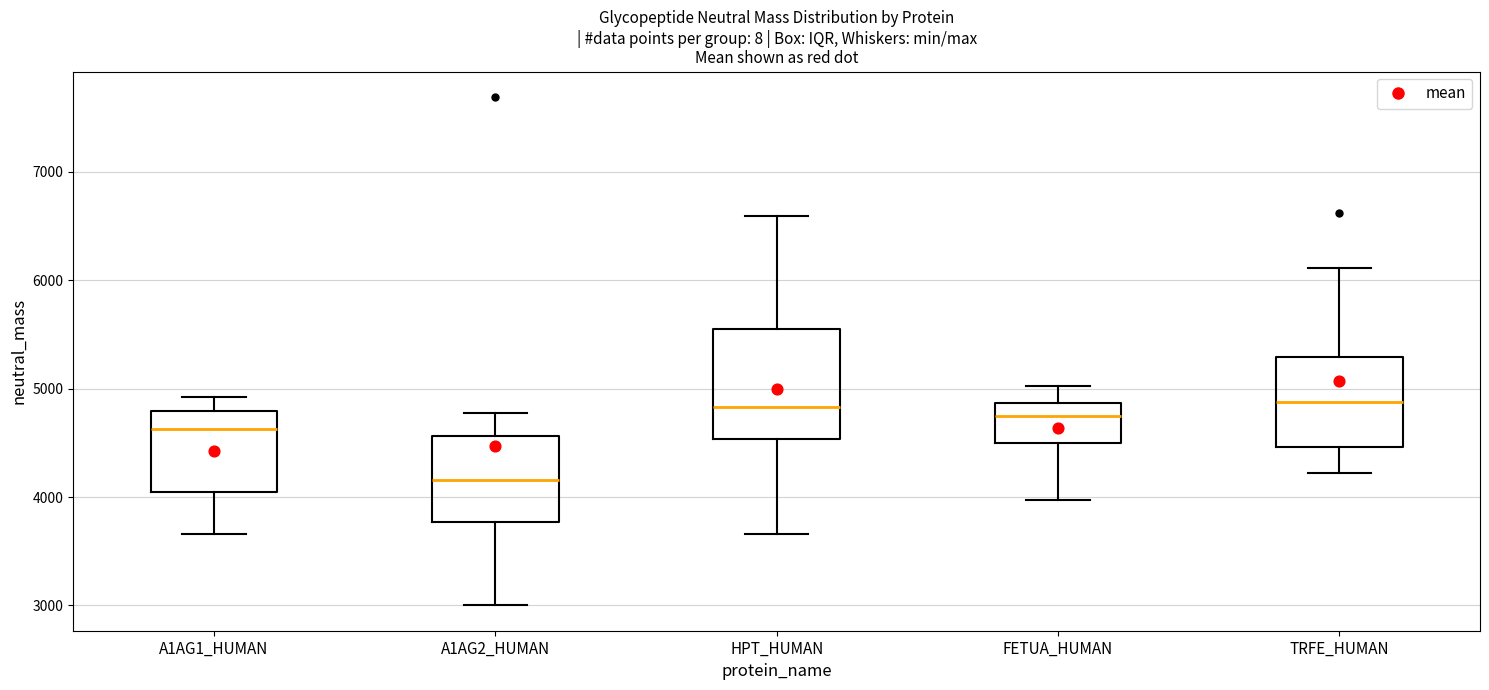

Reading left to right, transcribe this box plot: for each box, give where its median line is, the range the box spans, and where its two whiskers end, as read against the y-axis. The values are not printed on the chart, so give them approximately, as read against the axis.

A1AG1_HUMAN: median 4600, box 4000 to 4800, whiskers 3700 to 4900
A1AG2_HUMAN: median 4200, box 3800 to 4600, whiskers 3000 to 4800
HPT_HUMAN: median 4800, box 4500 to 5500, whiskers 3700 to 6600
FETUA_HUMAN: median 4700, box 4500 to 4900, whiskers 4000 to 5000
TRFE_HUMAN: median 4900, box 4500 to 5300, whiskers 4200 to 6100